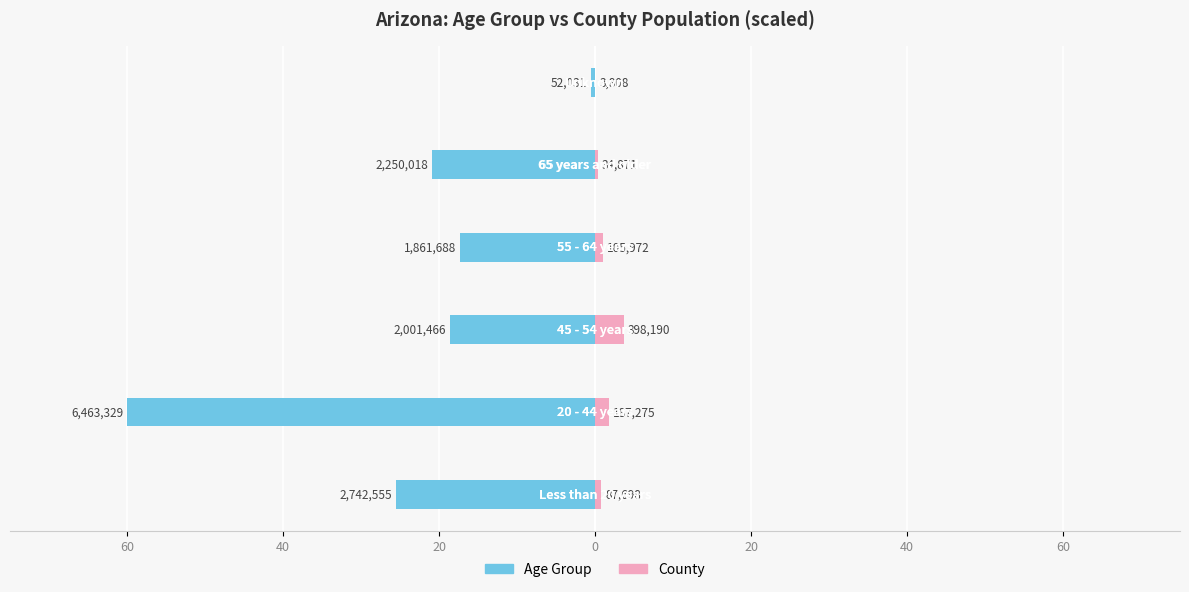

Between 60 and 40, which is larger?

60